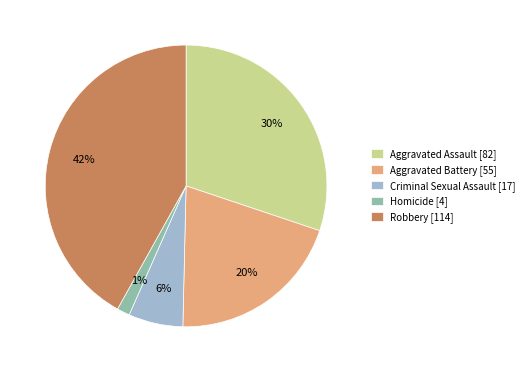

Which slice is the smallest?

Homicide